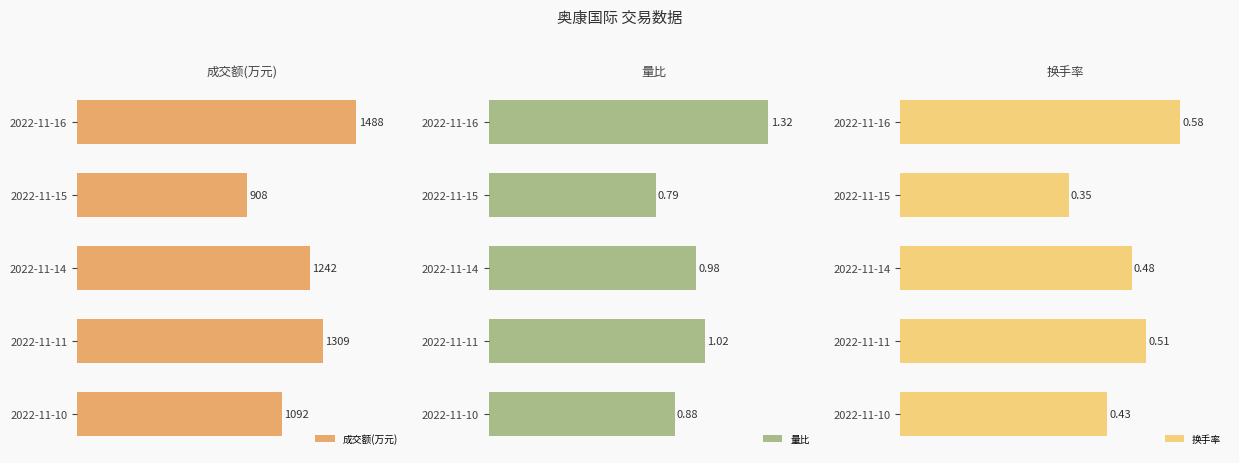

What are all the series names shown in the legend?

成交额(万元), 量比, 换手率